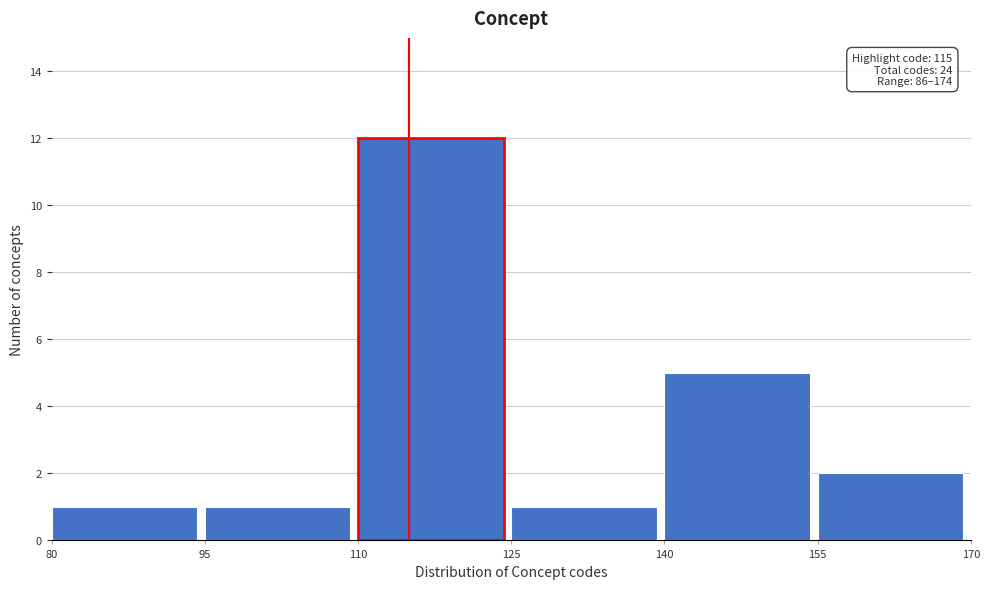

Over which range of the x-axis is the bar tallest?

110 to 125